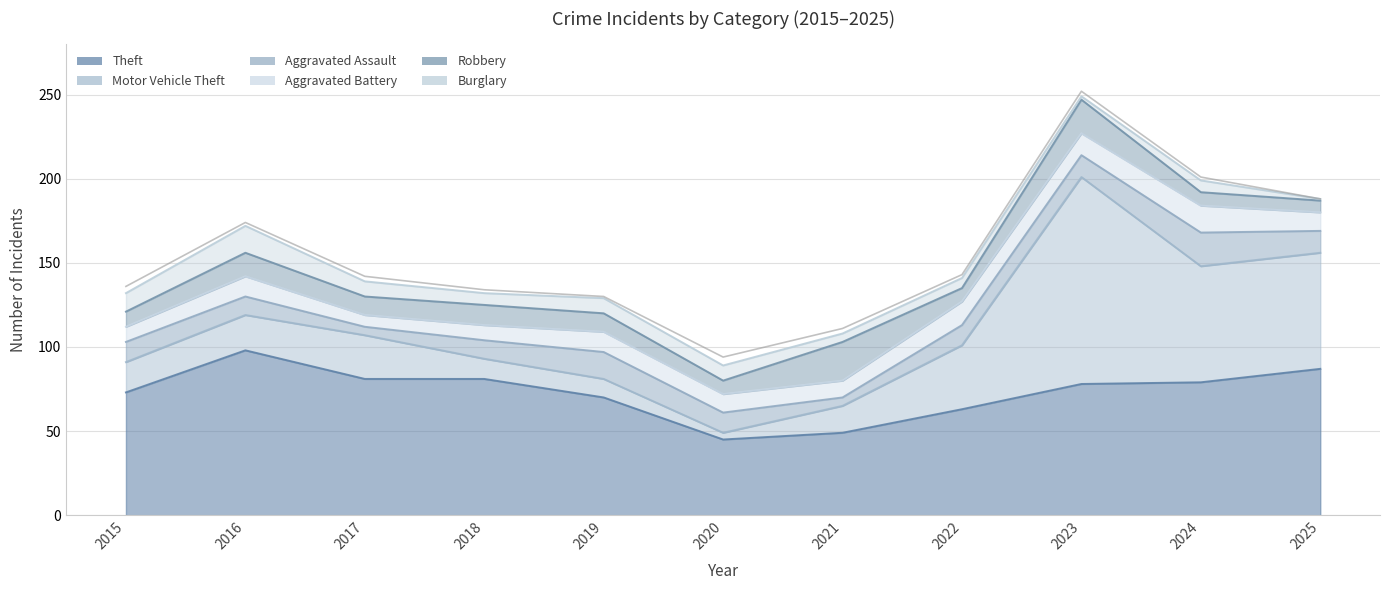

Reading left to right, transcribe all the data shown in this chart.

Theft: 2015=73	2016=98	2017=81	2018=81	2019=70	2020=45	2021=49	2022=63	2023=78	2024=79	2025=87
Motor Vehicle Theft: 2015=18	2016=21	2017=26	2018=12	2019=11	2020=4	2021=16	2022=38	2023=123	2024=69	2025=69
Aggravated Assault: 2015=12	2016=11	2017=5	2018=11	2019=16	2020=12	2021=5	2022=12	2023=13	2024=20	2025=13
Aggravated Battery: 2015=9	2016=12	2017=7	2018=9	2019=12	2020=11	2021=10	2022=14	2023=13	2024=16	2025=11
Robbery: 2015=9	2016=14	2017=11	2018=12	2019=11	2020=8	2021=23	2022=8	2023=20	2024=8	2025=7
Burglary: 2015=11	2016=16	2017=9	2018=7	2019=9	2020=9	2021=5	2022=6	2023=2	2024=7	2025=1